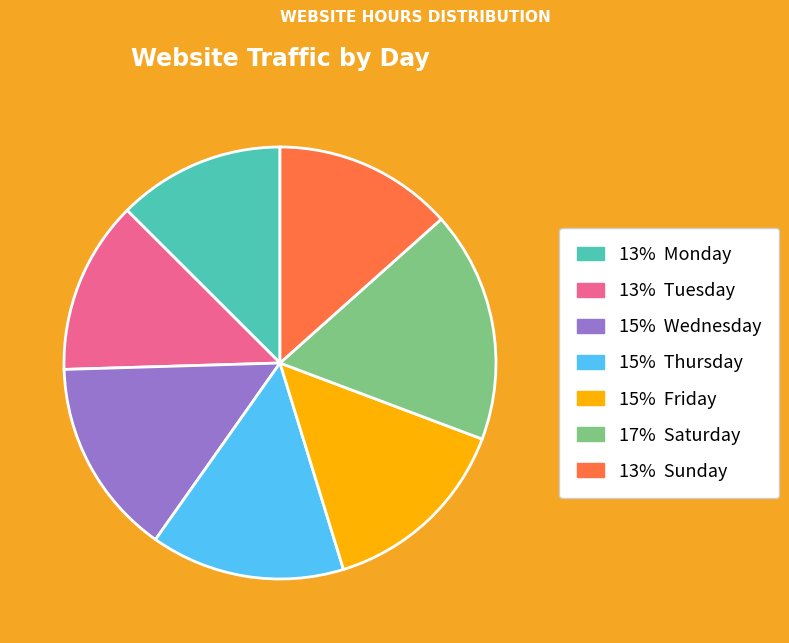

Does any single category account for the majority?

No